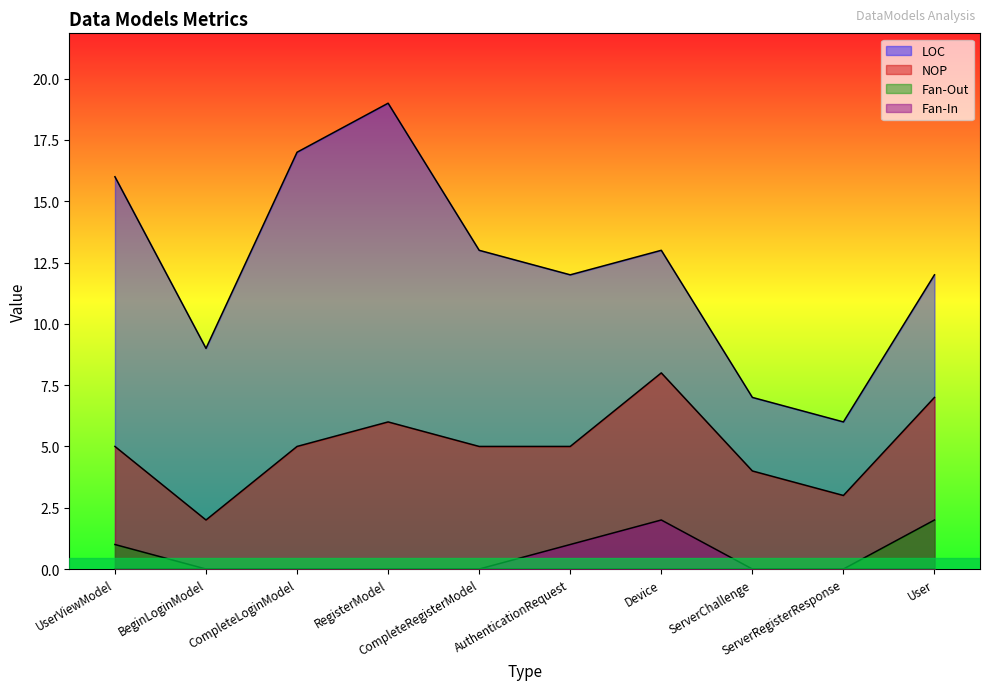

What is the total value across all series at RegisterModel?

25